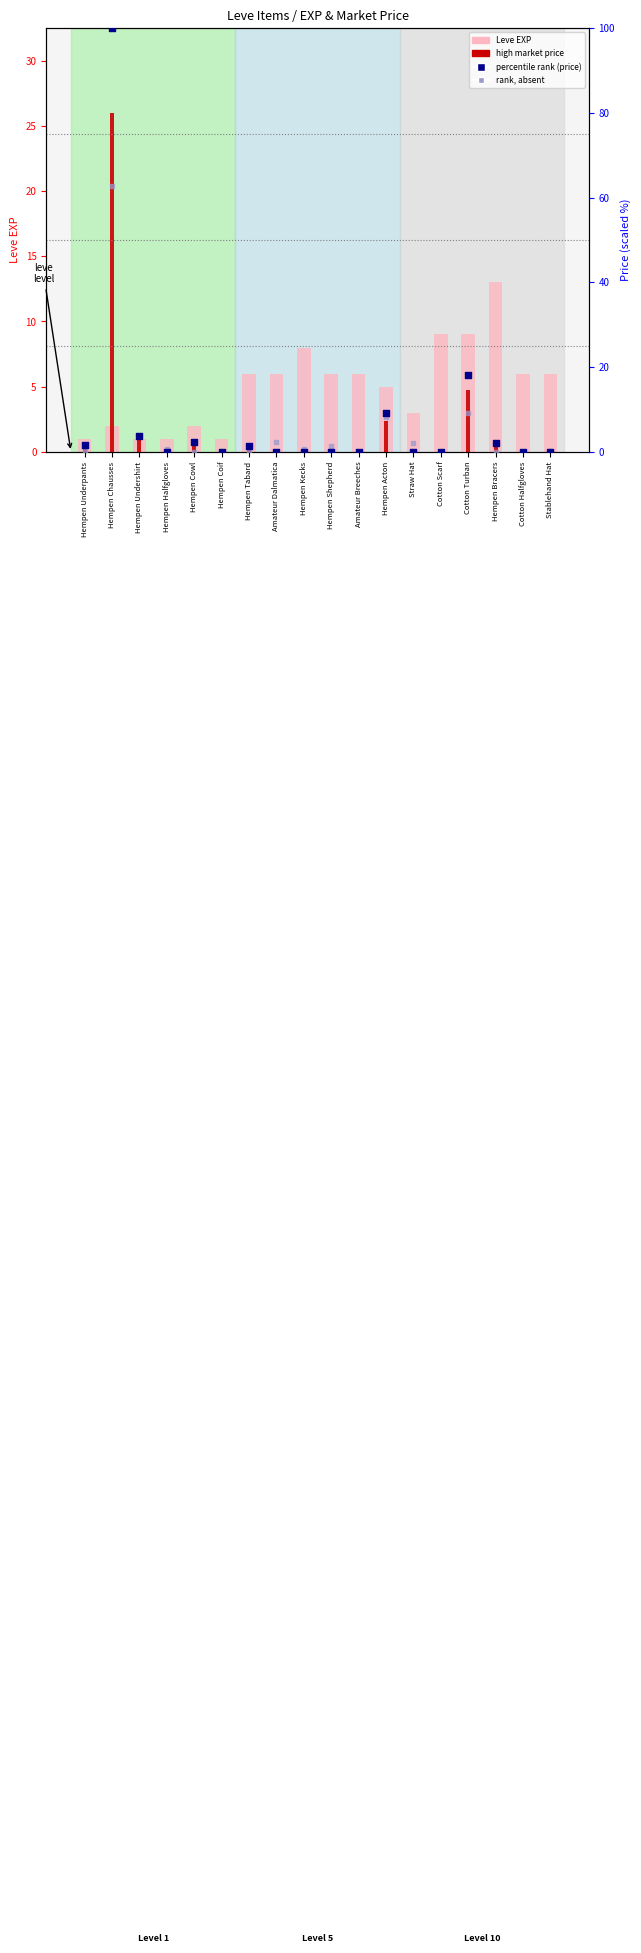

Which series has the largest Y range (max minus min)?

percentile rank (price)